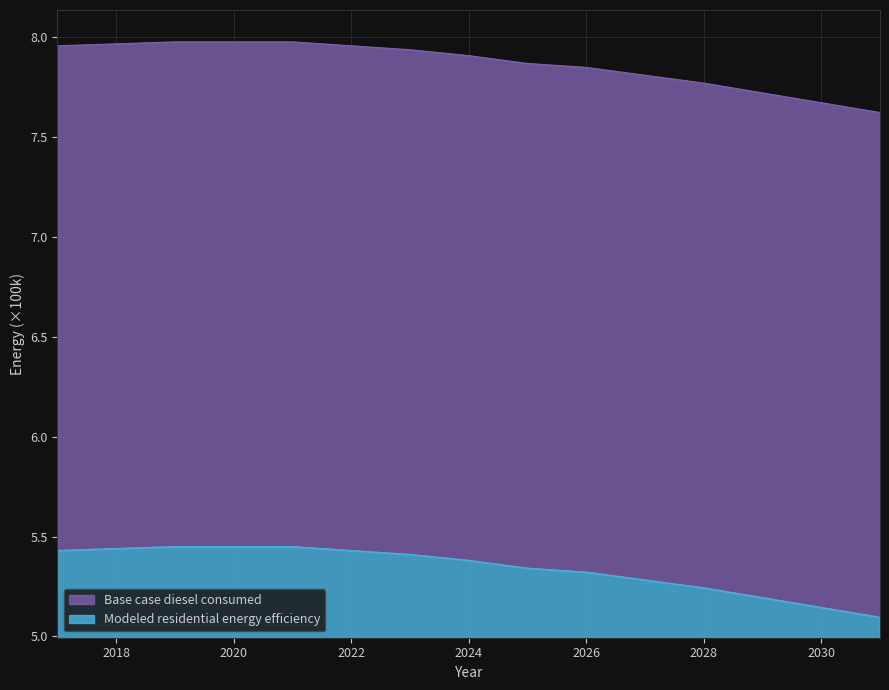

True or false: Base case diesel consumed and Modeled residential energy efficiency cross at least once.

False